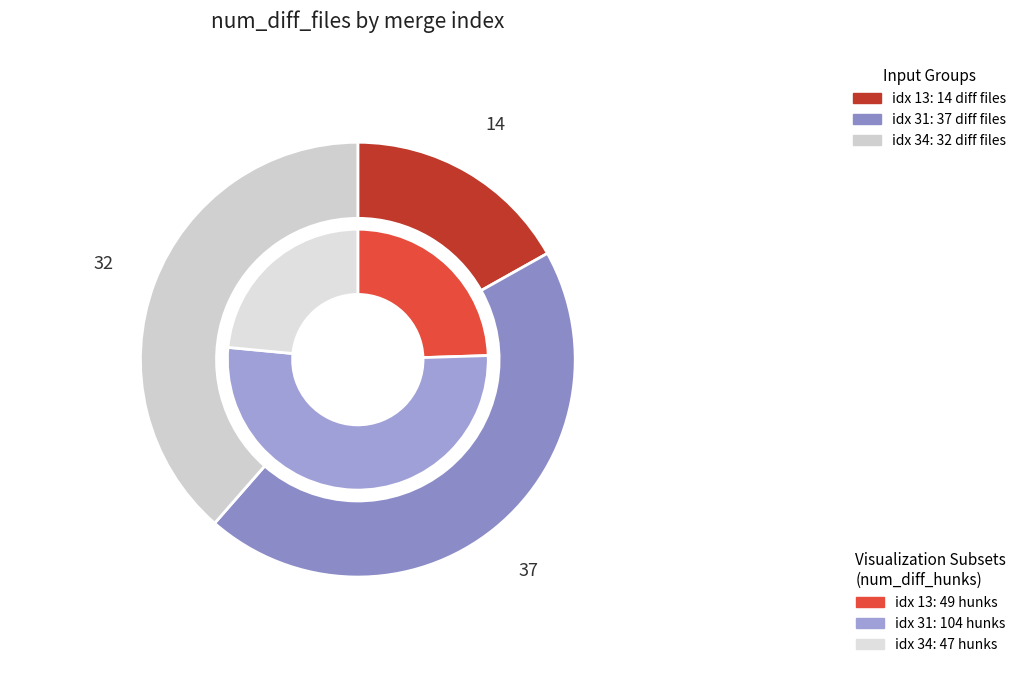

To the nearest percent, what is the difference between the largest and smallest slice percentages?

28%